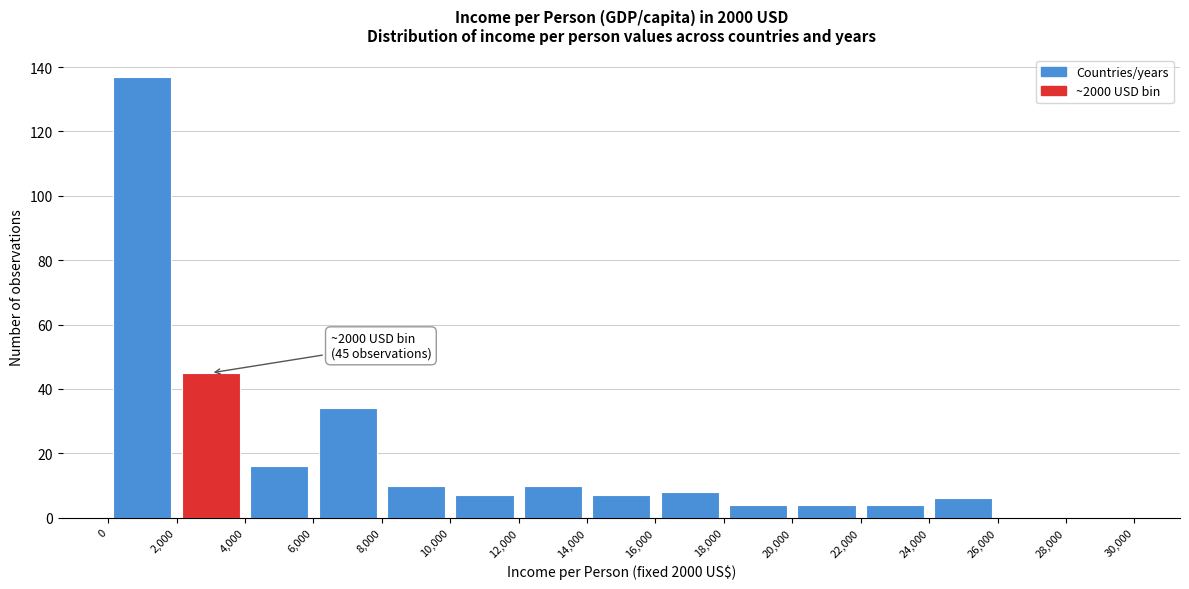

Over which range of the x-axis is the bar tallest?

0 to 2,000